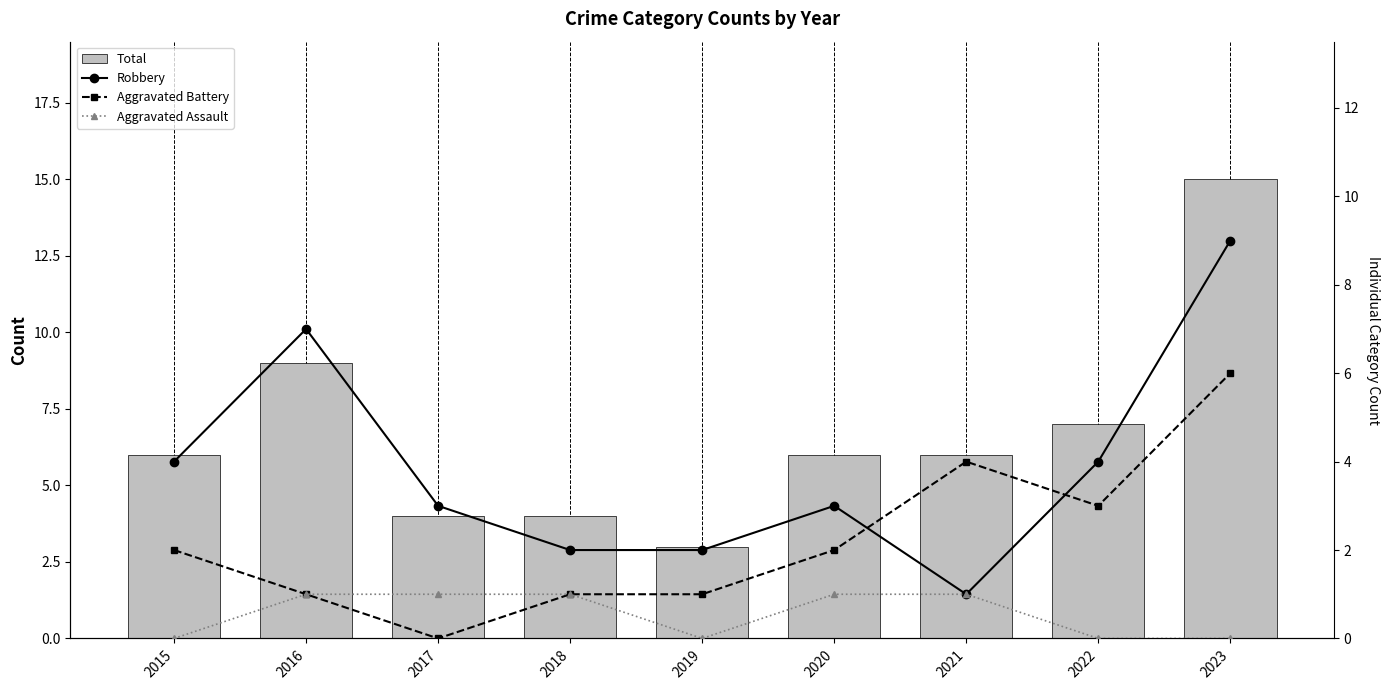

How many groups of bars are there?

9